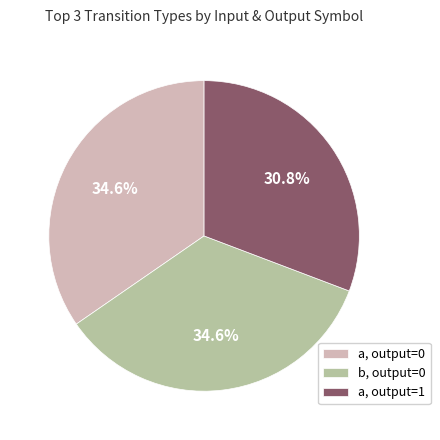

Do b, output=0 and a, output=1 together represent more than half of the pie?

Yes